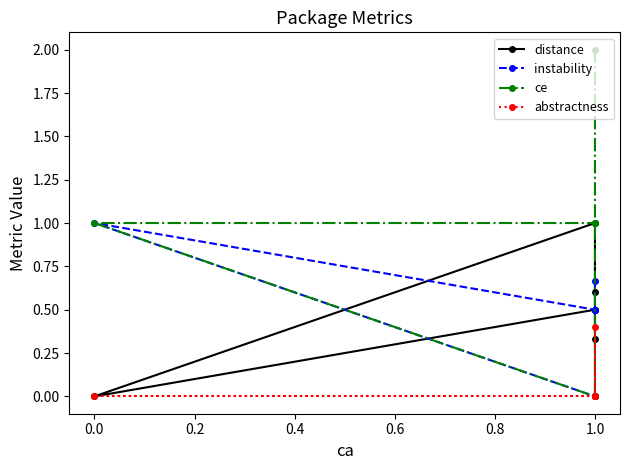

Which series ends up on top after the final intersection of instability and abstractness?

abstractness